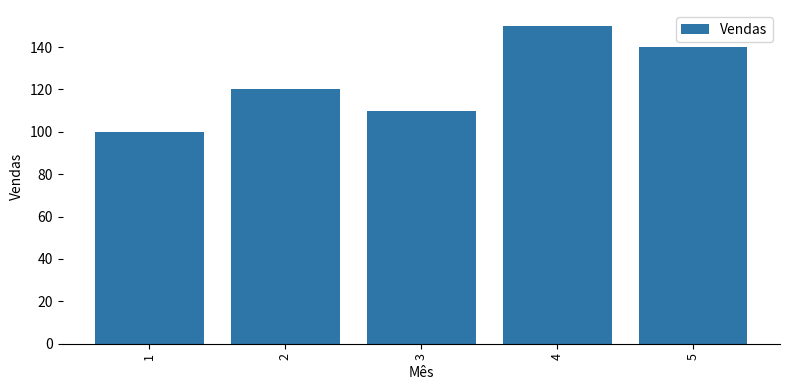

What is the value of the 5th bar from the left?

140